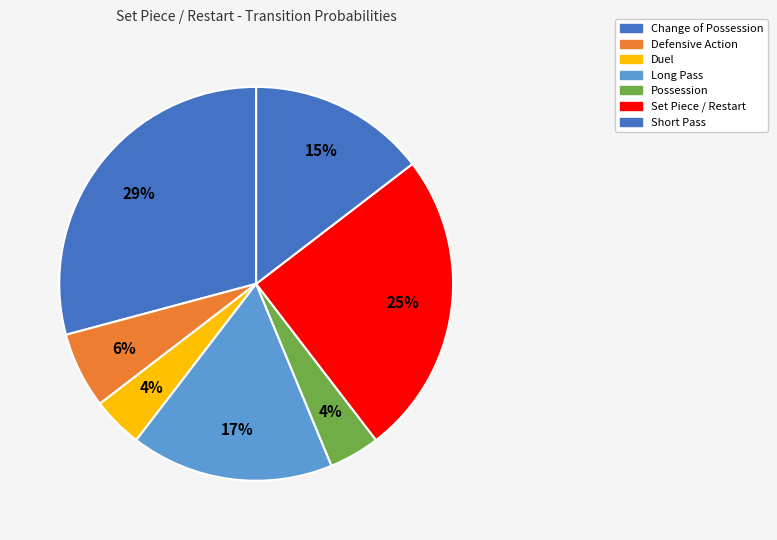

Count the number of slices in the pie.

7